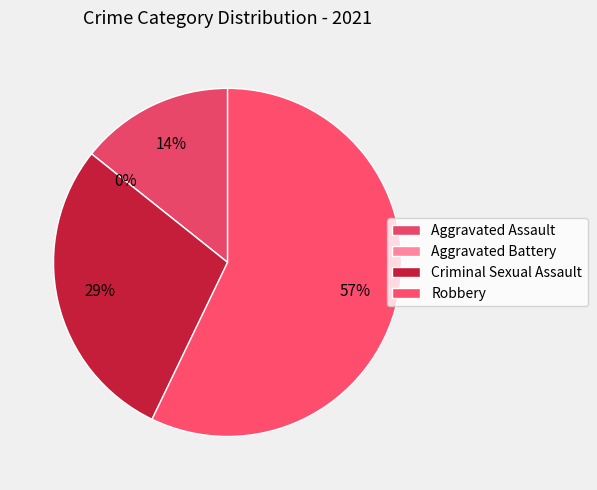

To the nearest percent, what is the difference between the Aggravated Assault and Aggravated Battery slice percentages?

14%